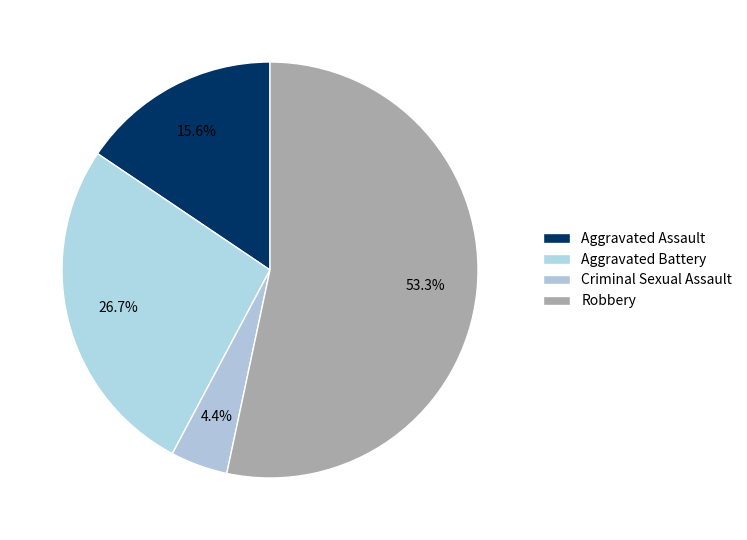

Count the number of slices in the pie.

4